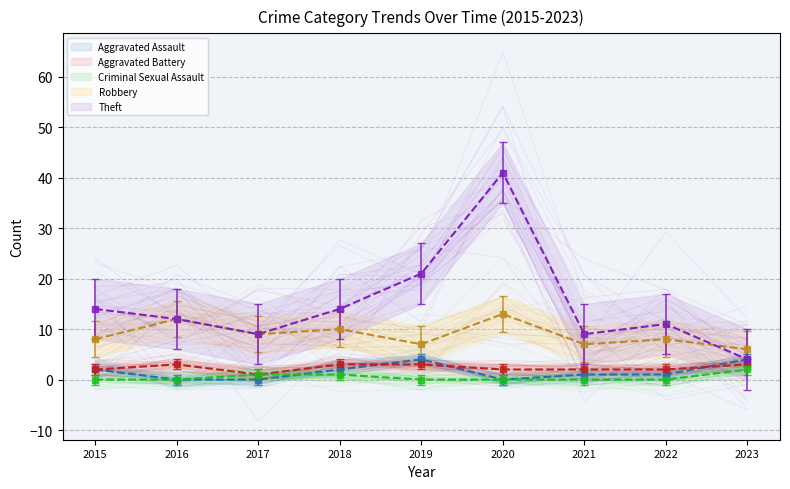

What is the difference between the Criminal Sexual Assault values at 2023 and 2017?

1